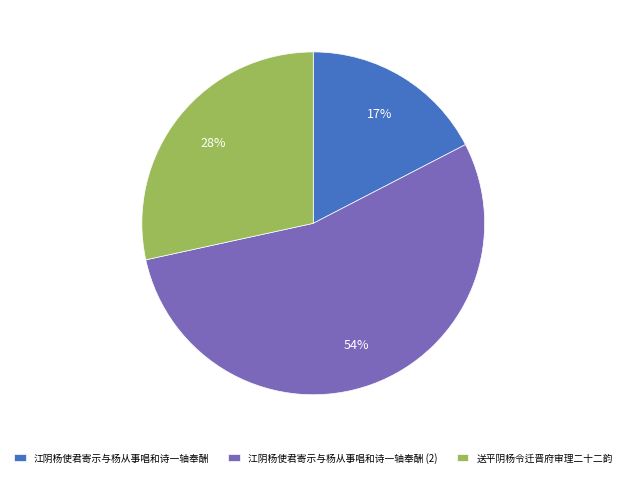

Is the sum of 江阴杨使君寄示与杨从事唱和诗一轴奉酬 and 江阴杨使君寄示与杨从事唱和诗一轴奉酬 (2) greater than half?

Yes